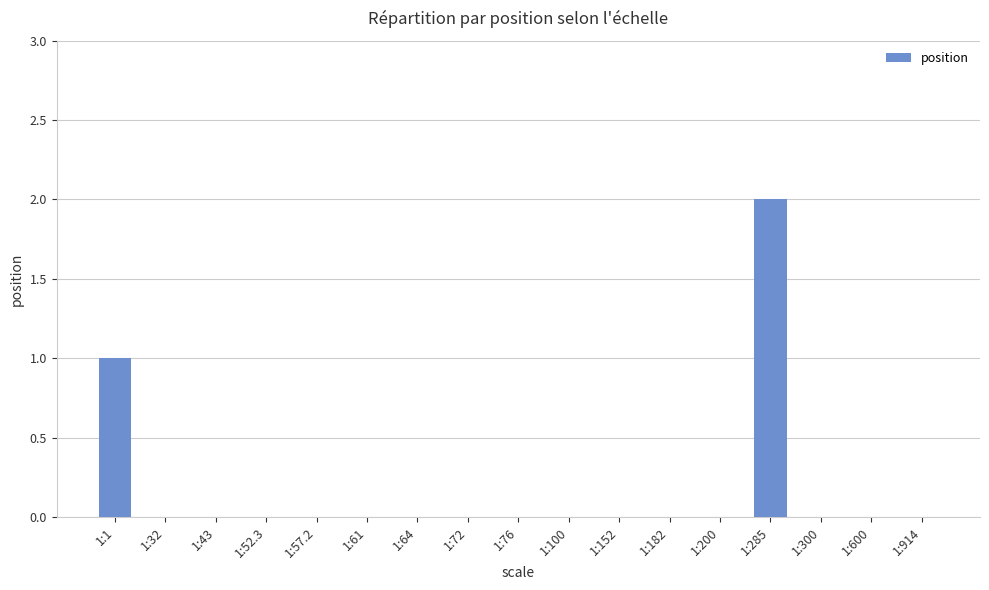

Which label corresponds to the largest value in the chart?

1:285